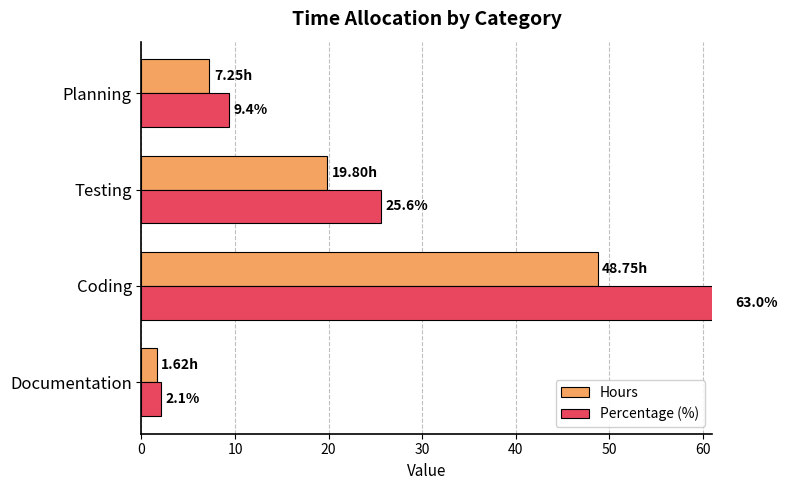

What is the difference between the maximum and minimum values in the Hours series?

47.1